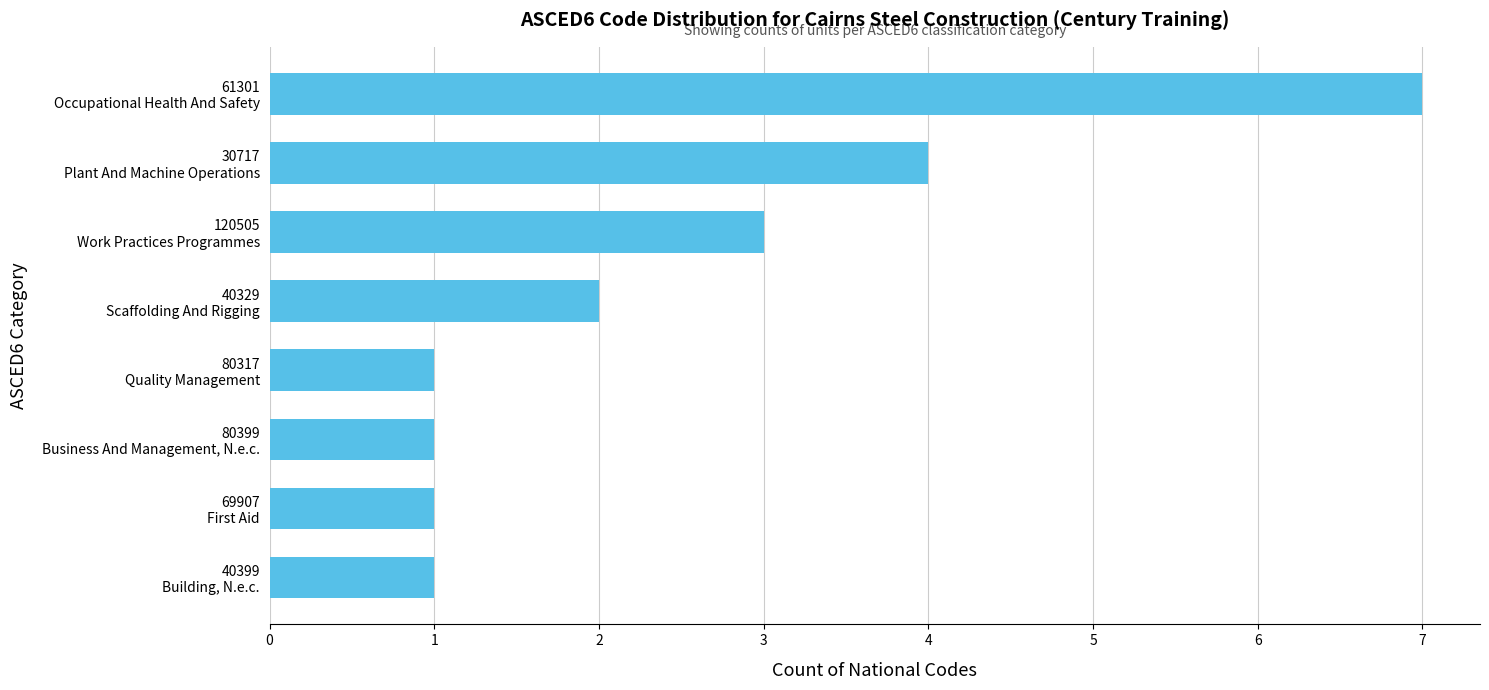

What is the maximum value shown in the chart?

7